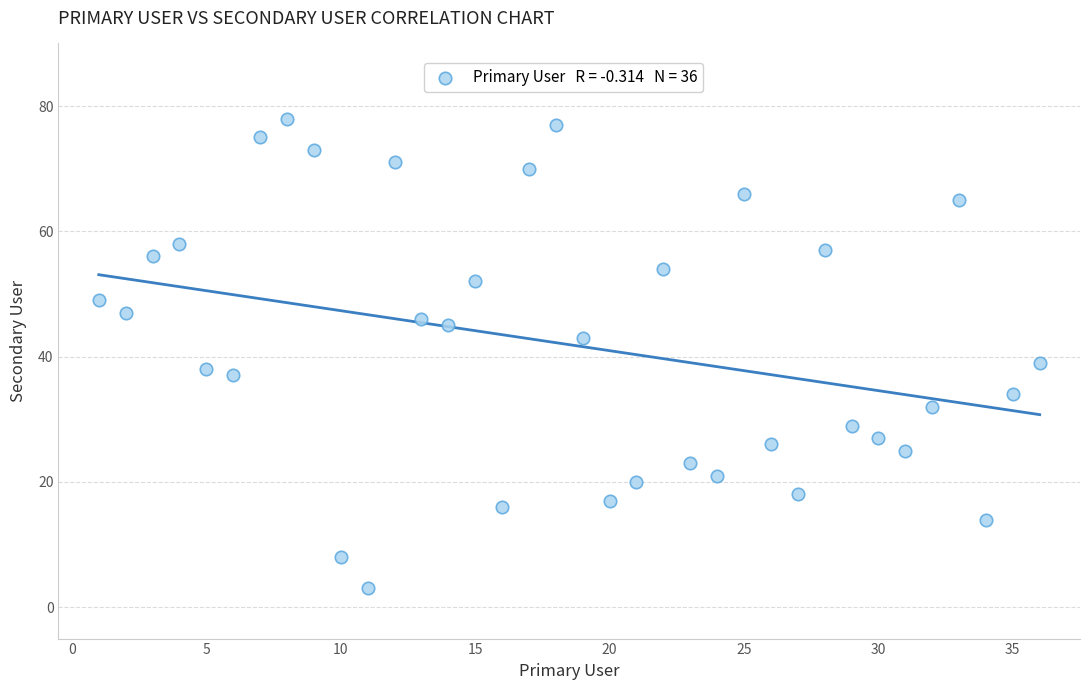

What is the range of X values (max minus min)?

35